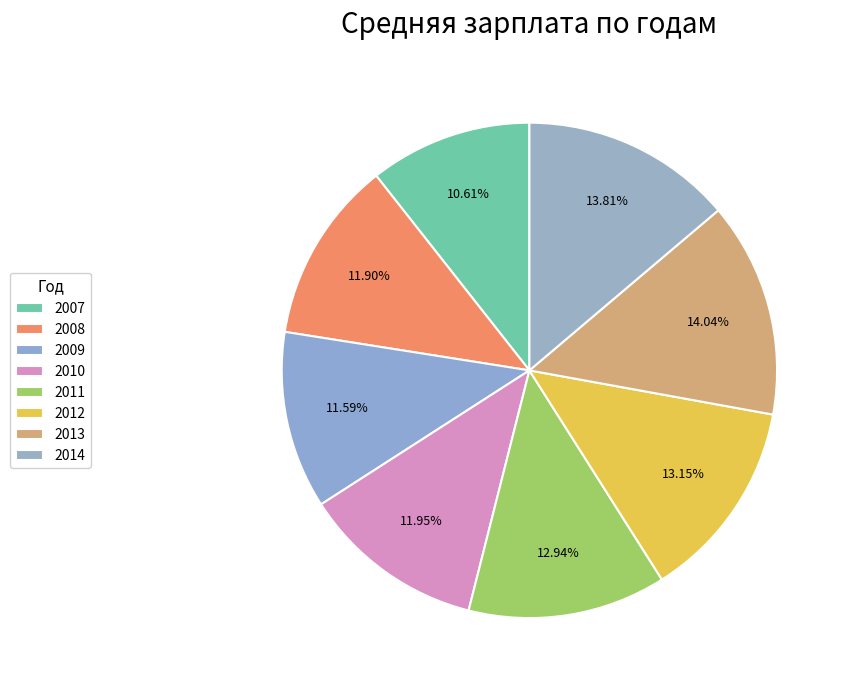

Which category has the smallest portion of the pie?

2007